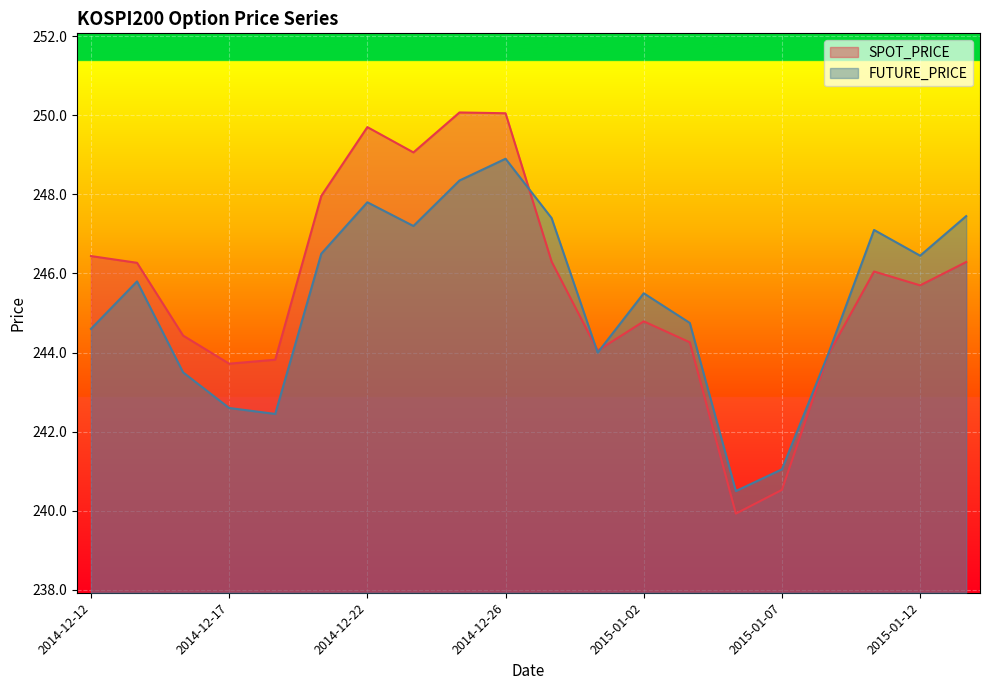

What are all the series names shown in the legend?

SPOT_PRICE, FUTURE_PRICE